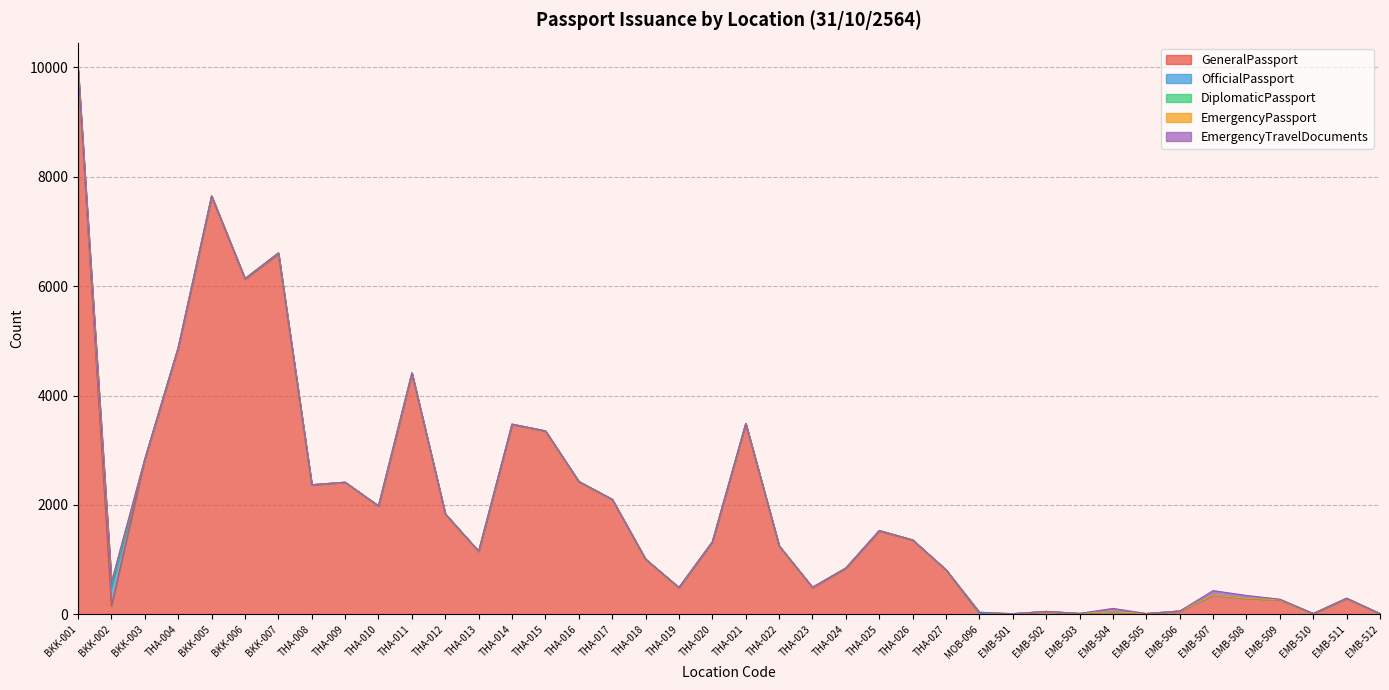

At how many categories does at least one series exceed 8174?

1